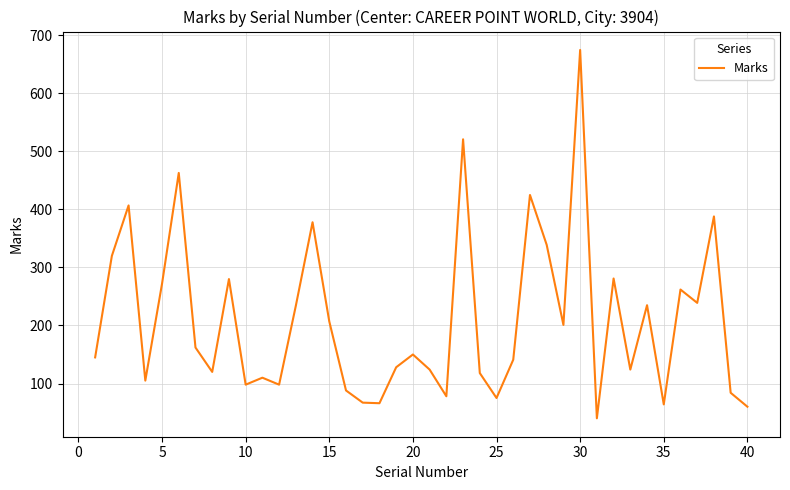

What is the maximum value shown in the chart?

675